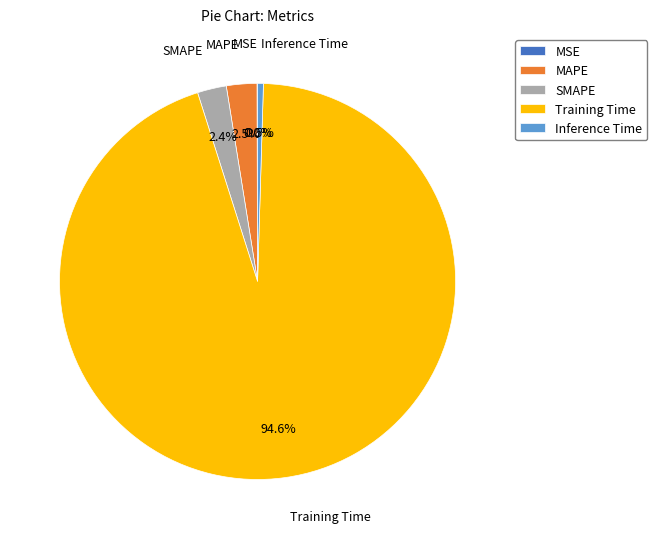

Is there a majority slice in this chart?

Yes